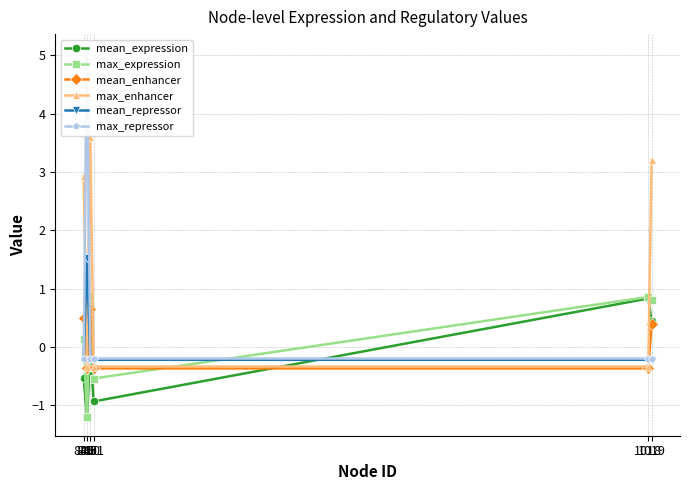

At which category does the chart reach its minimum across all series?

849